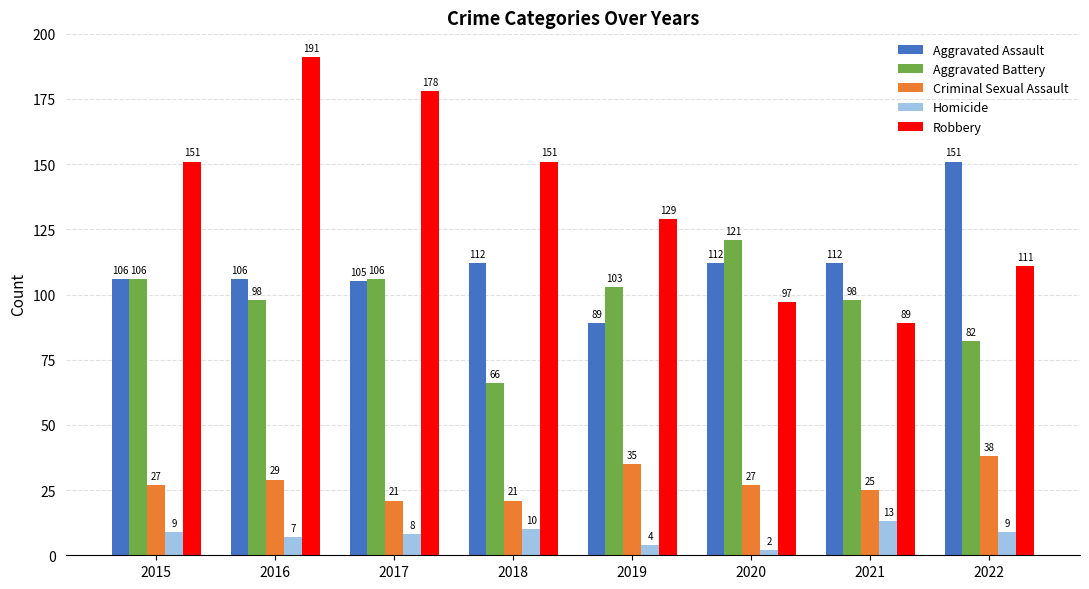

Which category has the highest value in the Robbery series?

2016